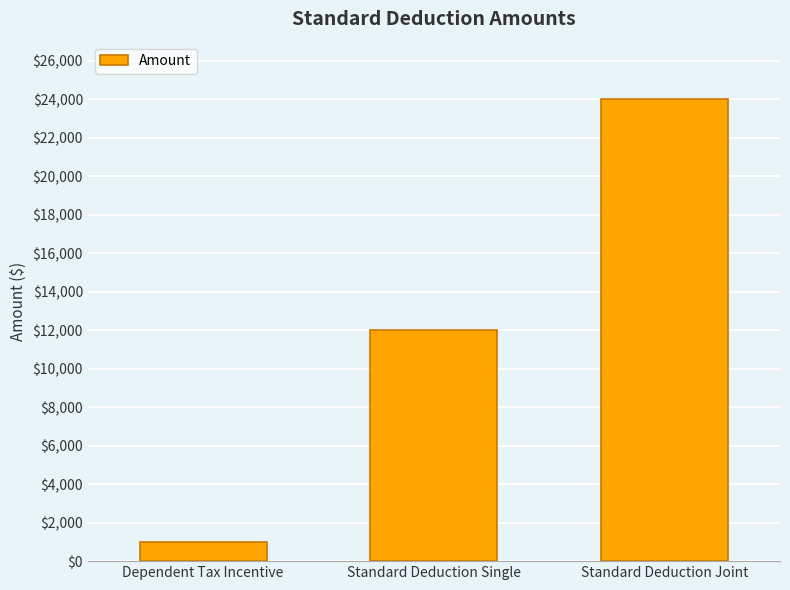

Between Dependent Tax Incentive and Standard Deduction Single, which is larger?

Standard Deduction Single